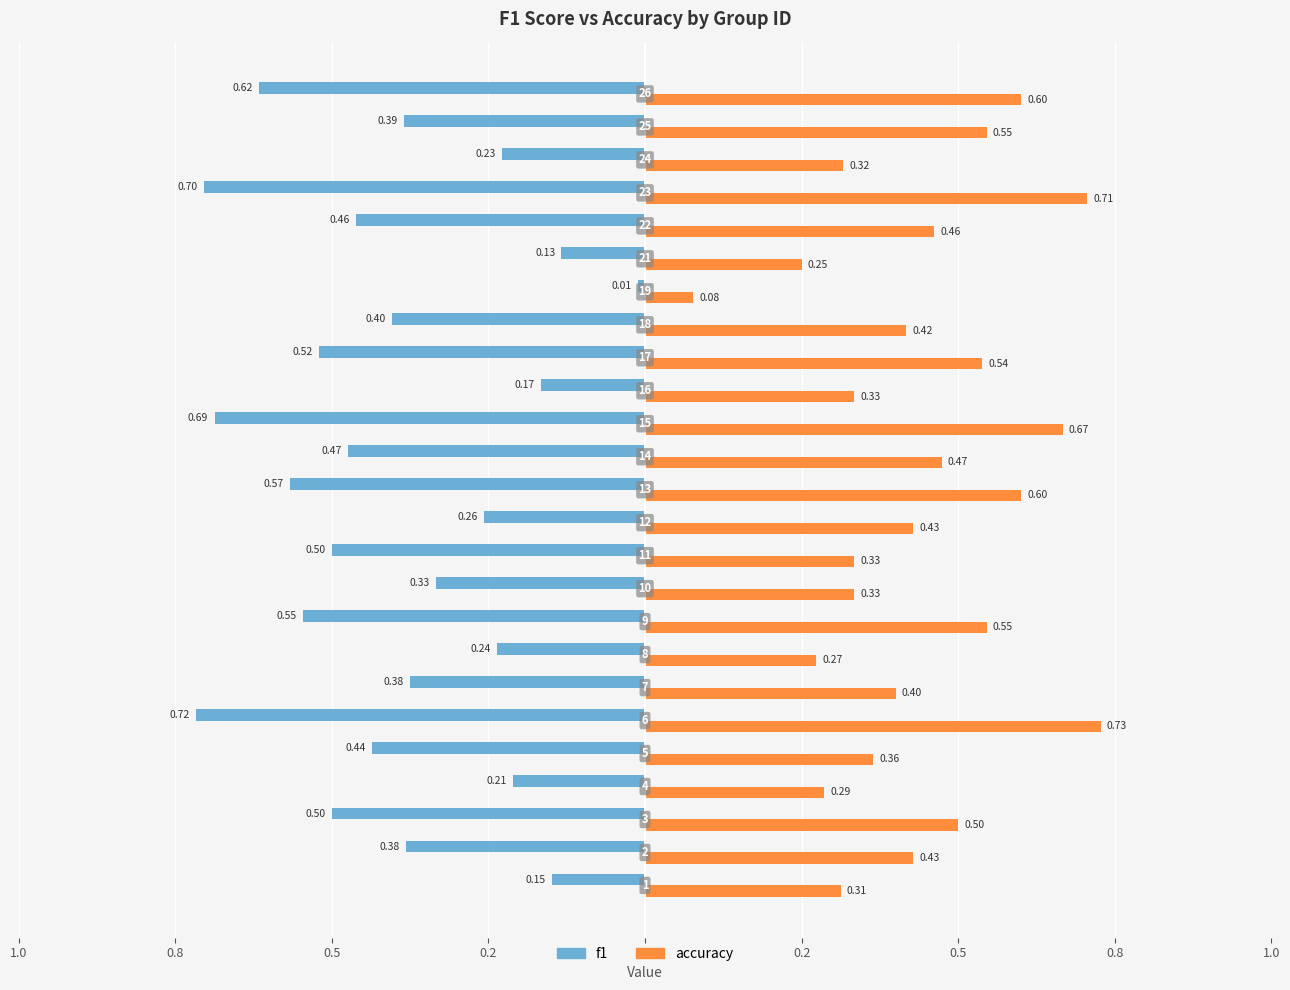

What are all the series names shown in the legend?

f1, accuracy